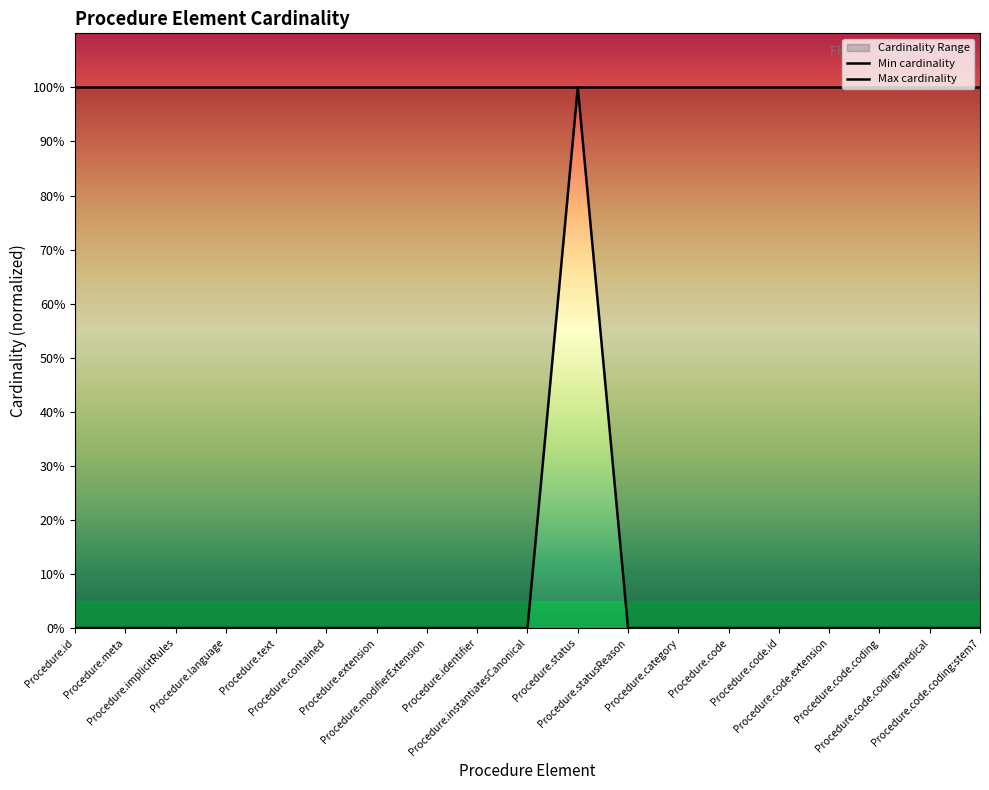

Which label corresponds to the largest value in the chart?

Procedure.status